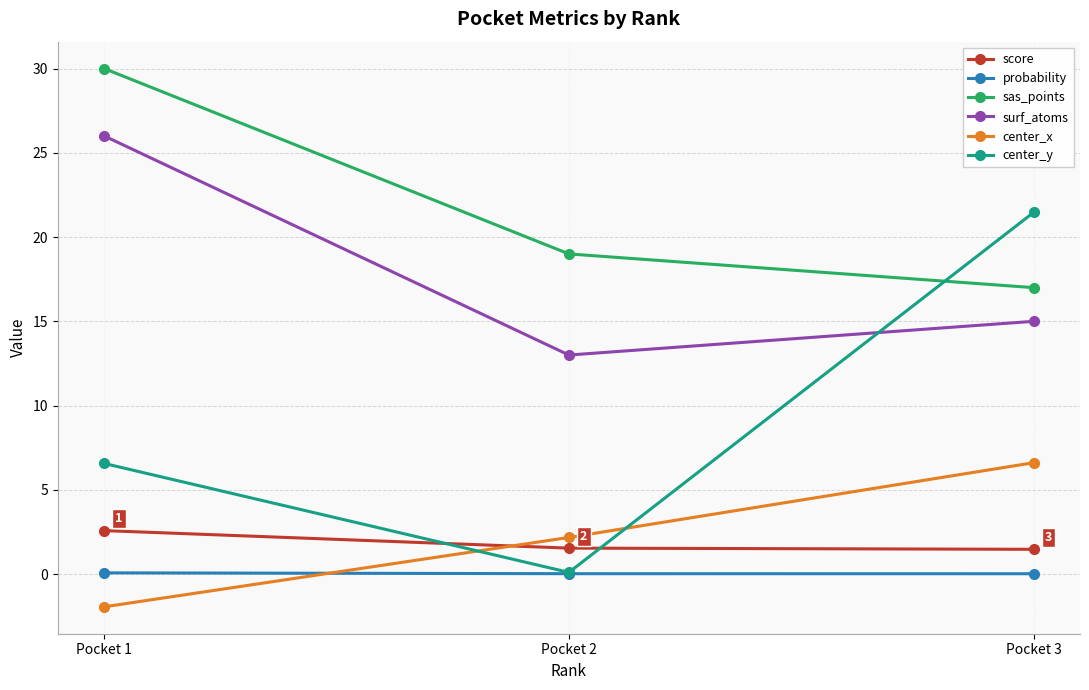

List the labels in order of surf_atoms value, smallest first.

Pocket 2, Pocket 3, Pocket 1